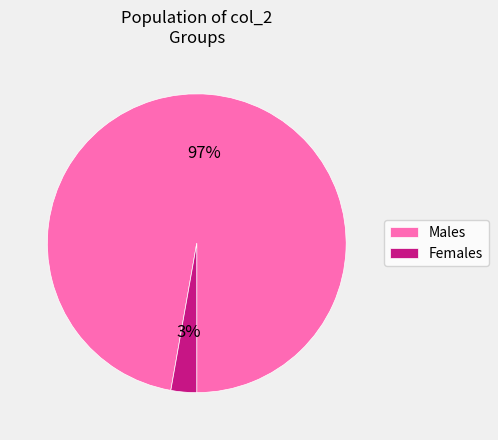

To the nearest percent, what is the difference between the largest and smallest slice percentages?

94%